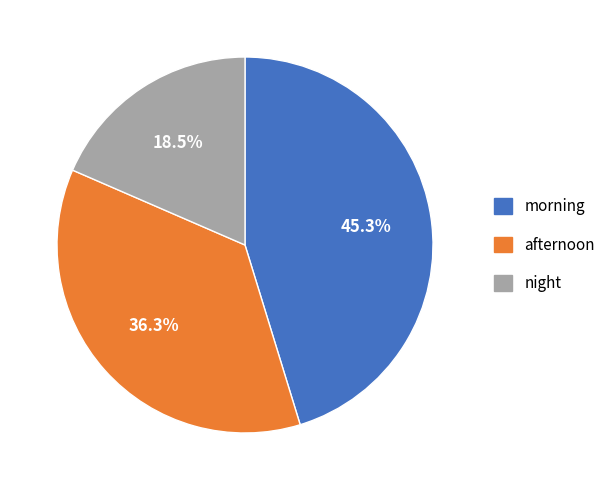

Between night and morning, which is larger?

morning